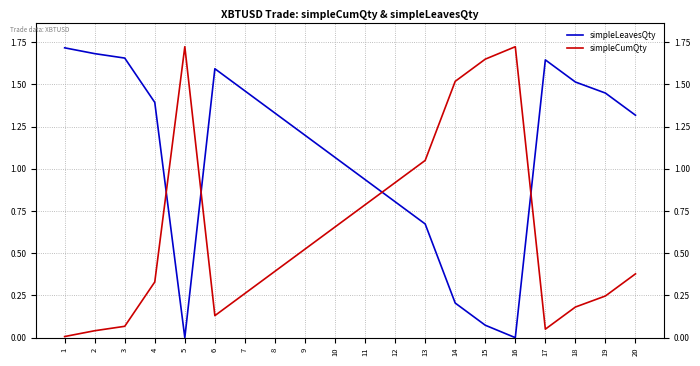

How many interior local peaks does the simpleCumQty series have?

2